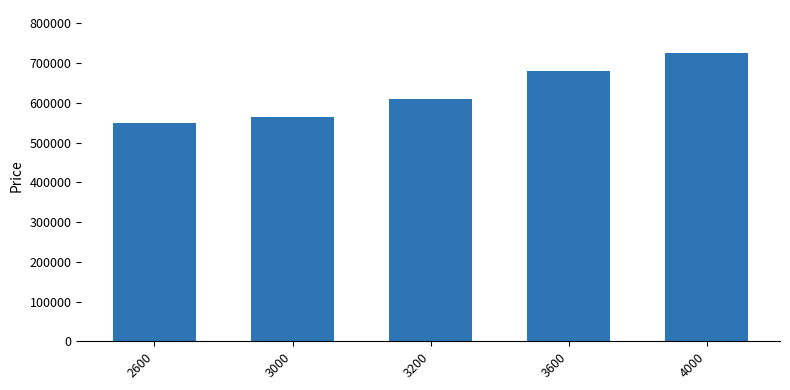

What is the difference between the values at 3000 and 3600?

115000